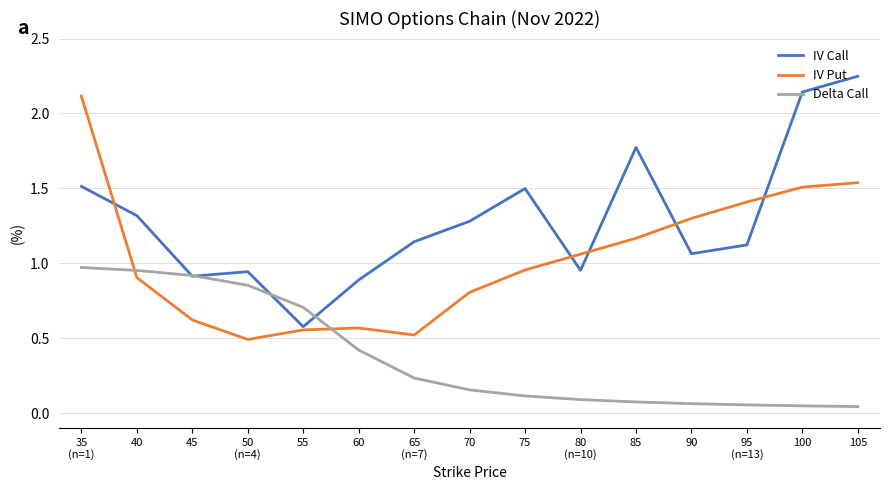

What are all the series names shown in the legend?

IV Call, IV Put, Delta Call